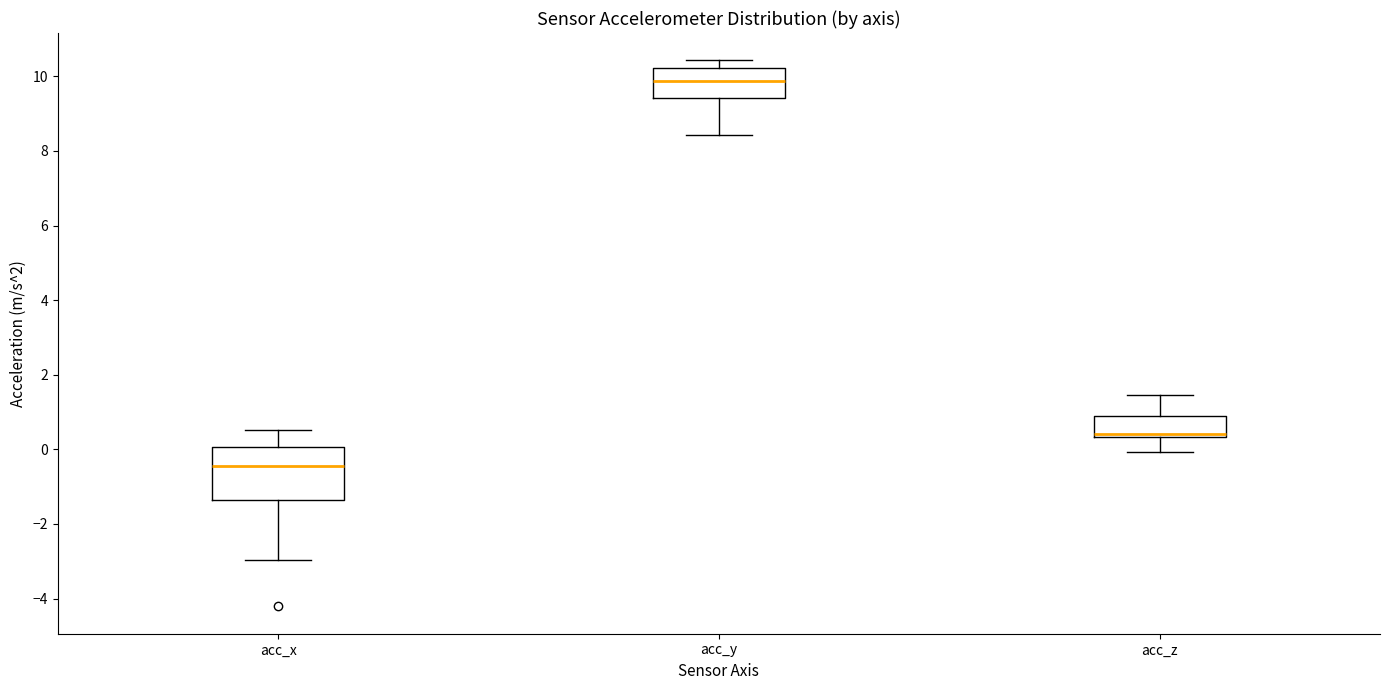

Reading left to right, transcribe this box plot: for each box, give where its median line is, the range the box spans, and where its two whiskers end, as read against the y-axis. The values are not printed on the chart, so give them approximately, as read against the axis.

acc_x: median -0.4, box -1.4 to 0.0, whiskers -3.0 to 0.6
acc_y: median 9.8, box 9.4 to 10.2, whiskers 8.4 to 10.4
acc_z: median 0.4 (just above the box's lower edge), box 0.4 to 0.8, whiskers 0.0 to 1.4